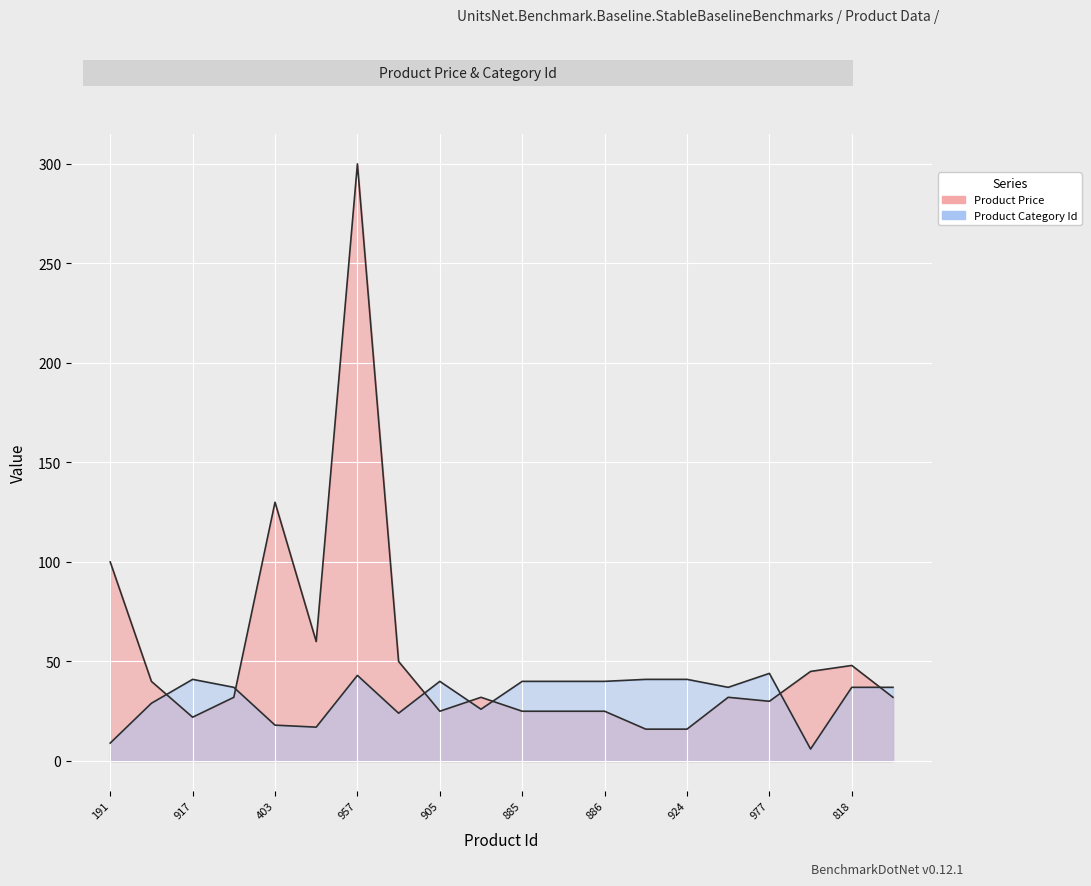

What is the sum of all Product Price values?

1084.8